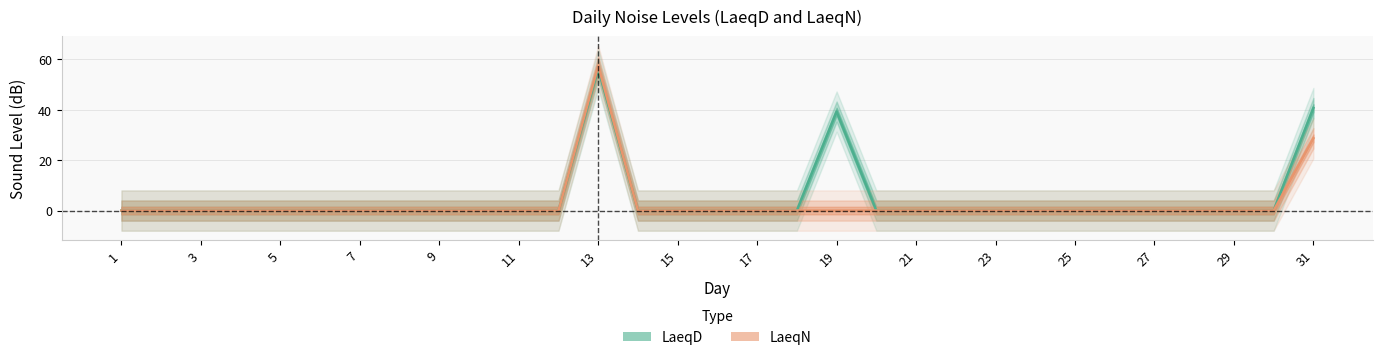

What is the highest value of the LaeqN series?

57.5